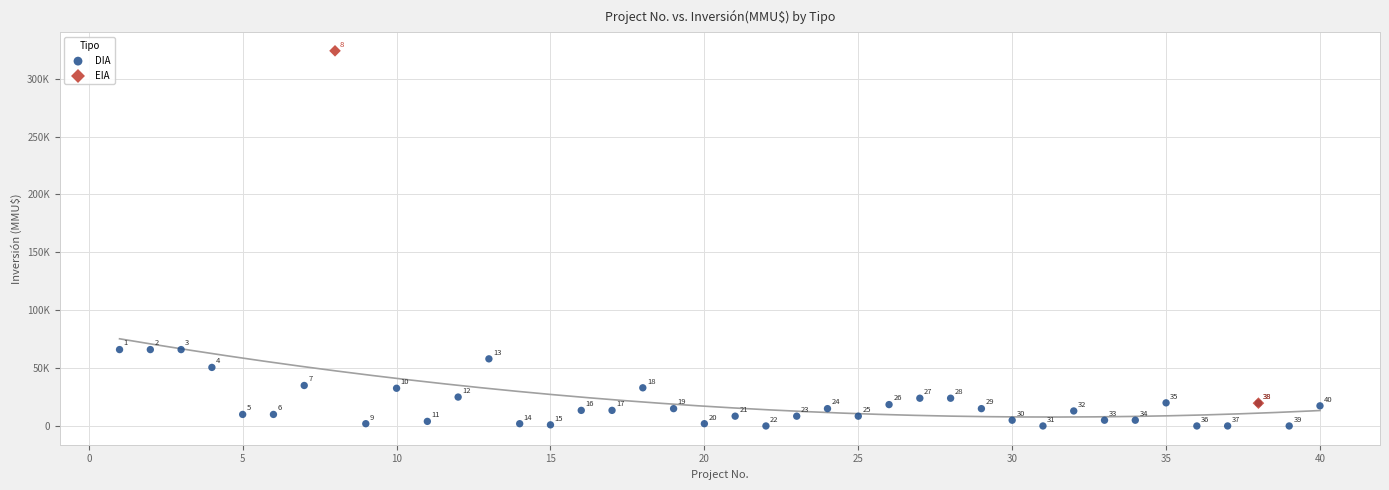

What are all the series names shown in the legend?

DIA, EIA